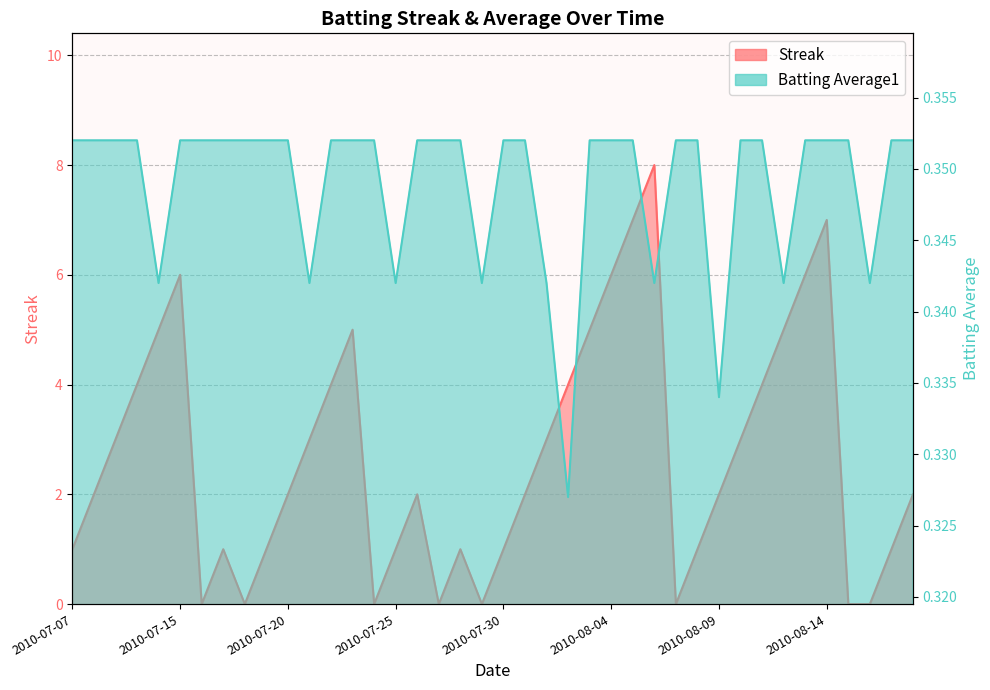

What are all the series names shown in the legend?

Streak, Batting Average1